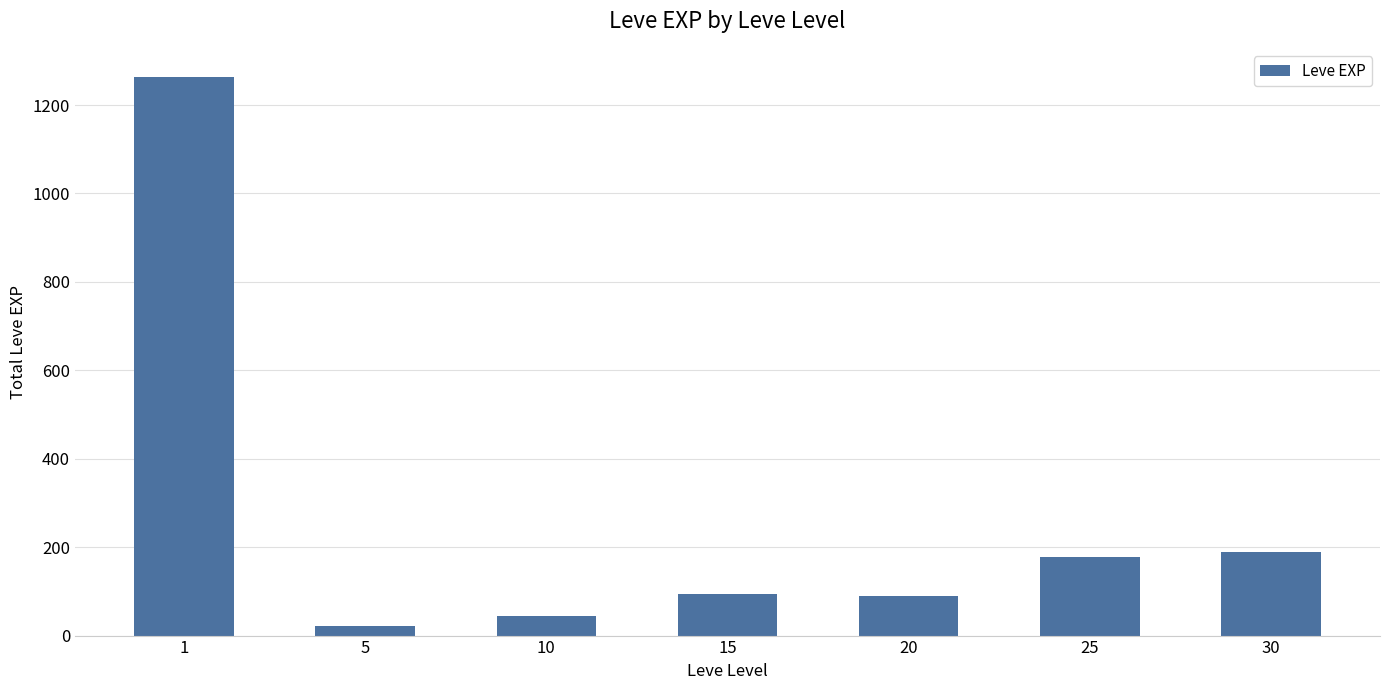

What is the value of the 1st bar from the left?

1264